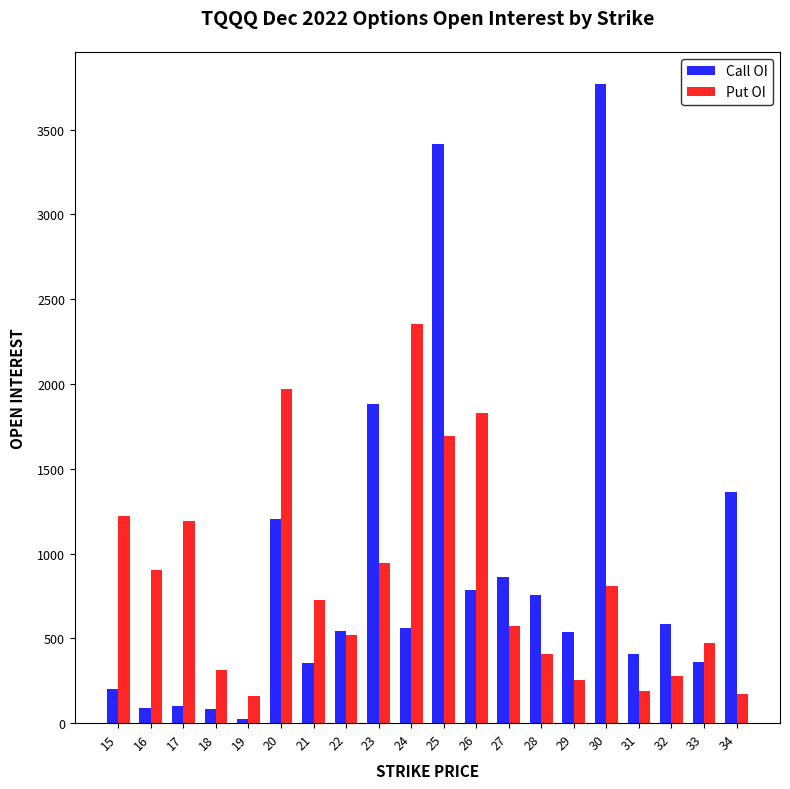

What is the total value across all series at 19?

182